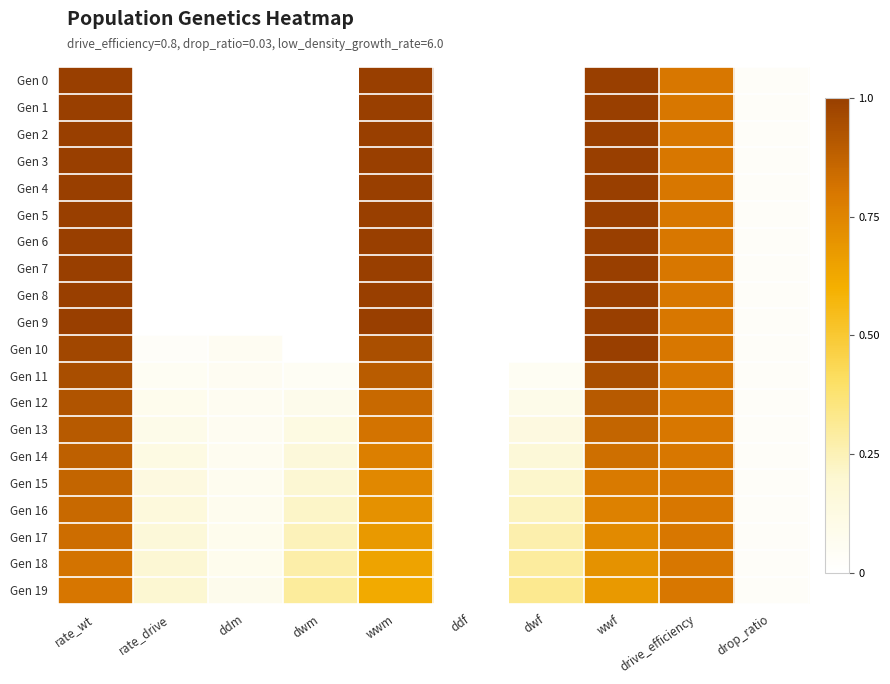

At how many categories does at least one series exceed 0?

9